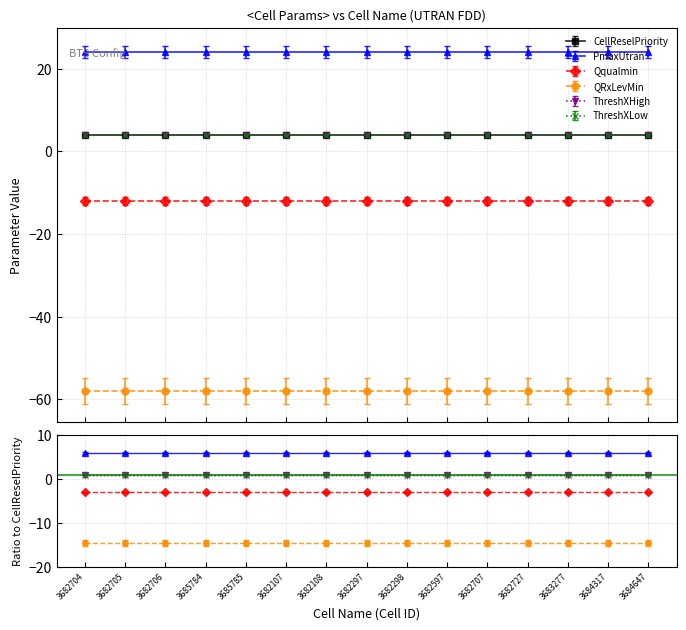

Is it true that ThreshXLow equals 6 at 3684647?

False